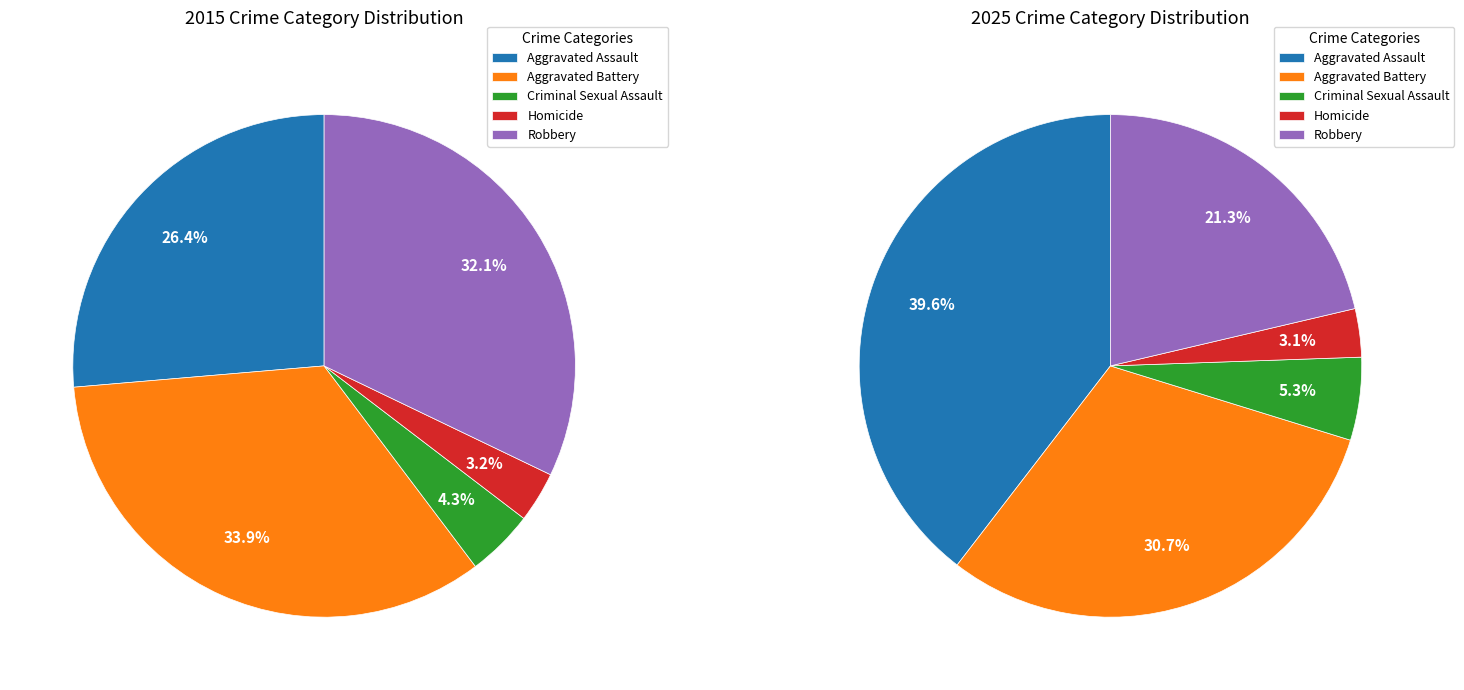

Is the sum of Criminal Sexual Assault and Robbery greater than half?

No